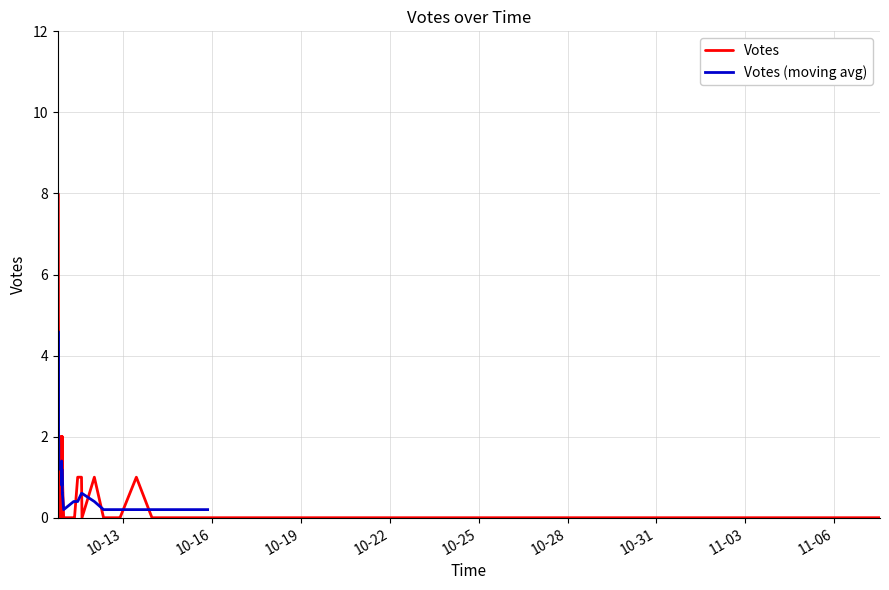

What is the difference between the values at 2019-10-10 22:22 and 2019-10-10 22:43?

1